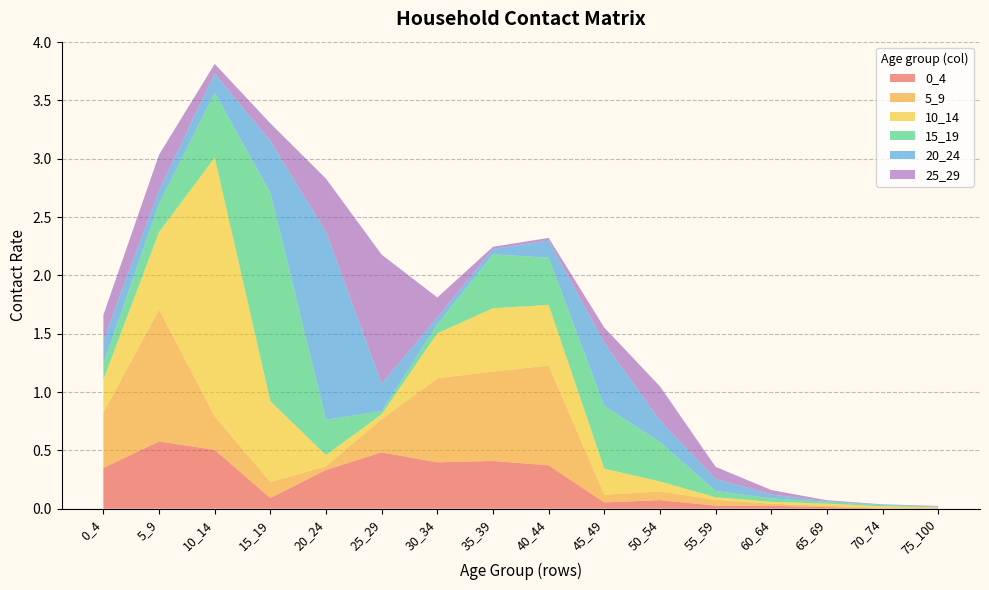

Reading left to right, list all the values displayed in this chart.

0_4: 0_4=0.4	5_9=0.6	10_14=0.5	15_19=0.1	20_24=0.3	25_29=0.5	30_34=0.4	35_39=0.4	40_44=0.4	45_49=0.1	50_54=0.1	55_59=0.0	60_64=0.0	65_69=0.0	70_74=0.0	75_100=0.0
5_9: 0_4=0.5	5_9=1.1	10_14=0.3	15_19=0.1	20_24=0.0	25_29=0.3	30_34=0.7	35_39=0.8	40_44=0.9	45_49=0.1	50_54=0.1	55_59=0.1	60_64=0.0	65_69=0.0	70_74=0.0	75_100=0.0
10_14: 0_4=0.3	5_9=0.7	10_14=2.2	15_19=0.7	20_24=0.1	25_29=0.0	30_34=0.4	35_39=0.5	40_44=0.5	45_49=0.2	50_54=0.1	55_59=0.0	60_64=0.0	65_69=0.0	70_74=0.0	75_100=0.0
15_19: 0_4=0.1	5_9=0.2	10_14=0.6	15_19=1.8	20_24=0.3	25_29=0.0	30_34=0.1	35_39=0.5	40_44=0.4	45_49=0.5	50_54=0.3	55_59=0.1	60_64=0.0	65_69=0.0	70_74=0.0	75_100=0.0
20_24: 0_4=0.2	5_9=0.1	10_14=0.2	15_19=0.4	20_24=1.6	25_29=0.2	30_34=0.1	35_39=0.0	40_44=0.1	45_49=0.5	50_54=0.2	55_59=0.1	60_64=0.0	65_69=0.0	70_74=0.0	75_100=0.0
25_29: 0_4=0.2	5_9=0.3	10_14=0.1	15_19=0.2	20_24=0.5	25_29=1.1	30_34=0.2	35_39=0.0	40_44=0.0	45_49=0.1	50_54=0.3	55_59=0.1	60_64=0.0	65_69=0.0	70_74=0.0	75_100=0.0